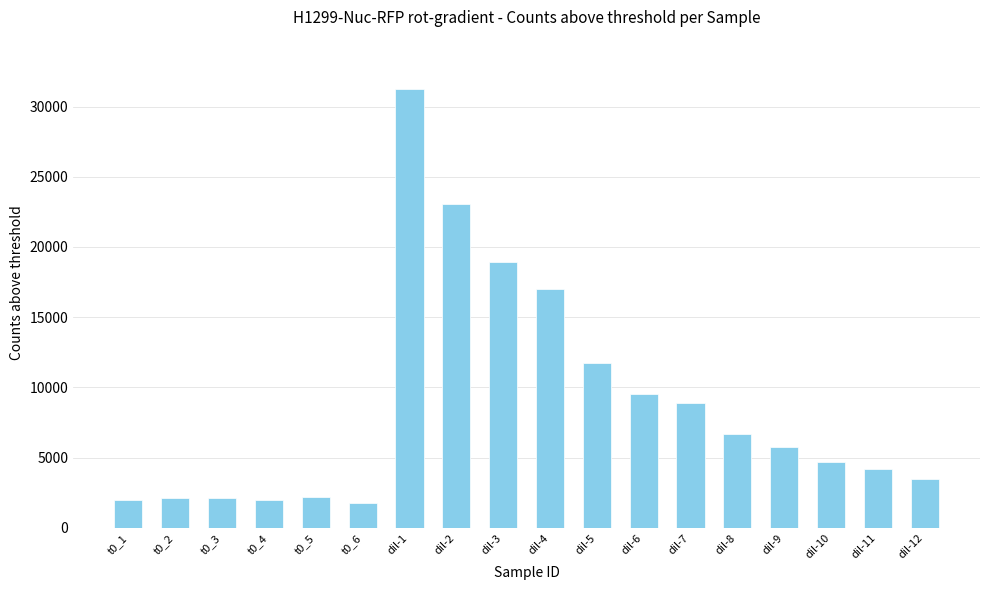

True or false: the data shows 4218 at dil-11.

True